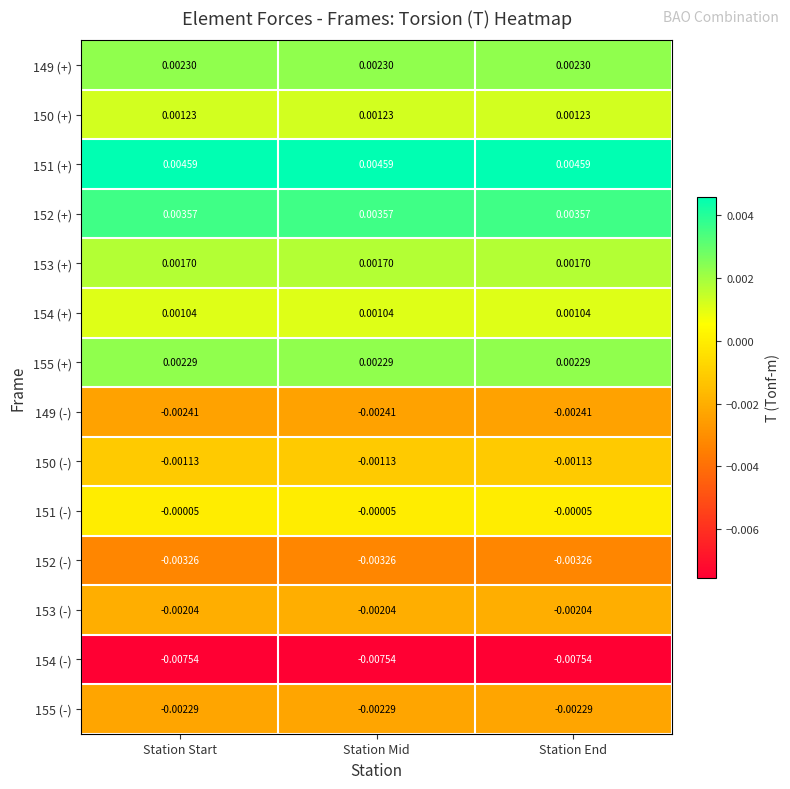

Is the value of 154 (-) at Station Start greater than the value of 154 (+) at Station Mid?

No